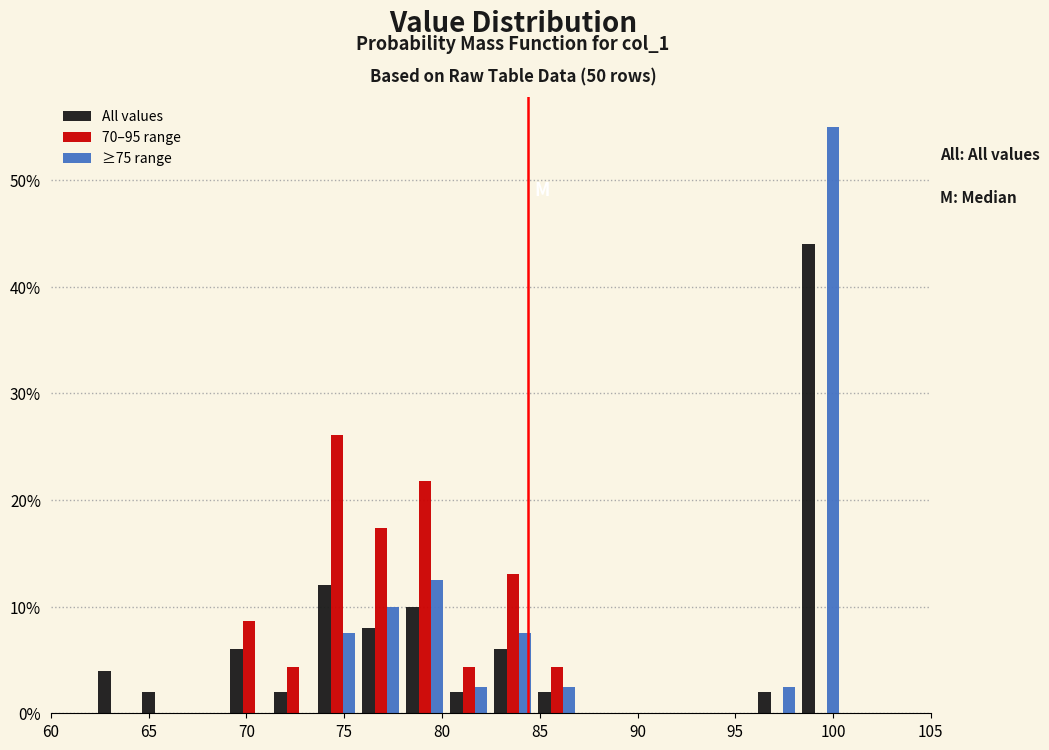

In the All values series, which range on the x-axis has the tallest bar?

98.25 to 100.50